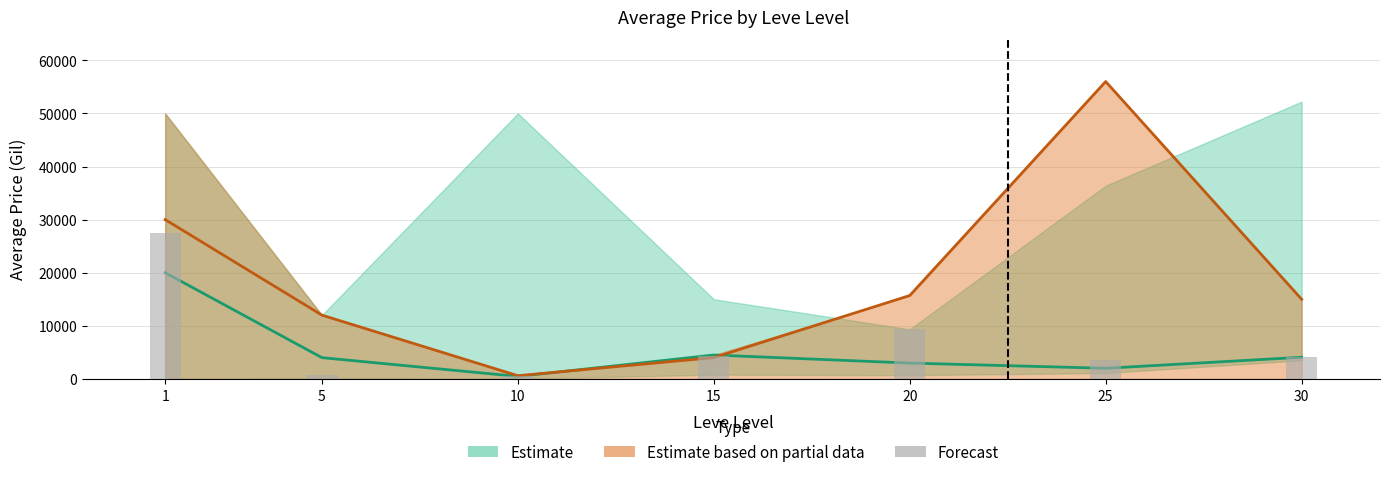

True or false: the data shows 778.0 at 10.

False